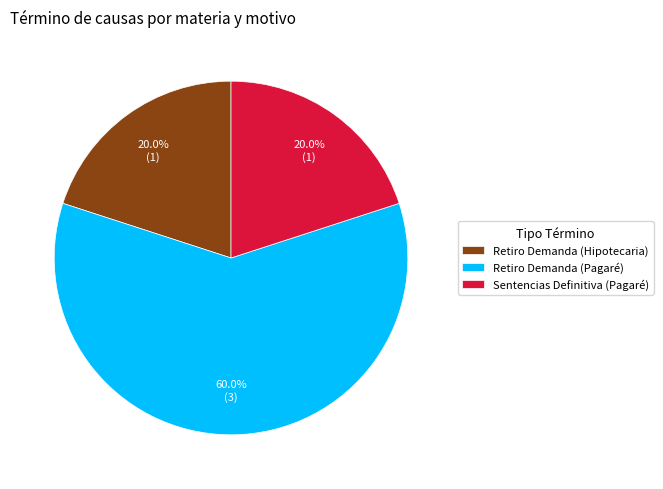

Which slice represents more than half of the pie?

Retiro Demanda (Pagaré)